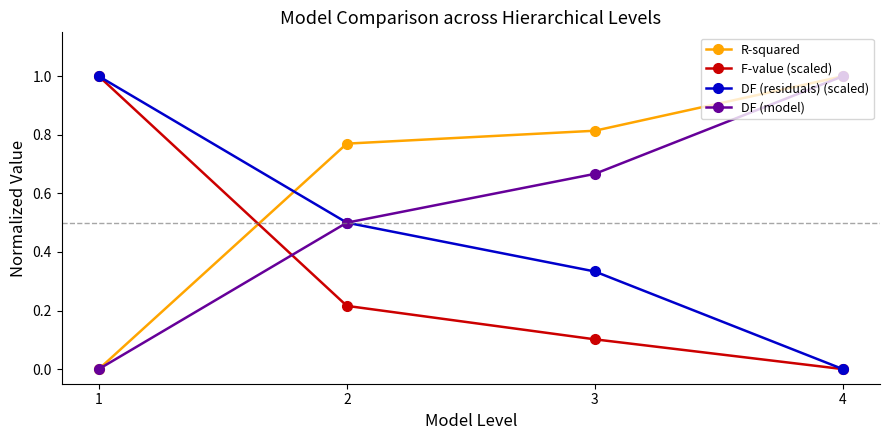

Is it true that R-squared equals 0.5 at 1?

False